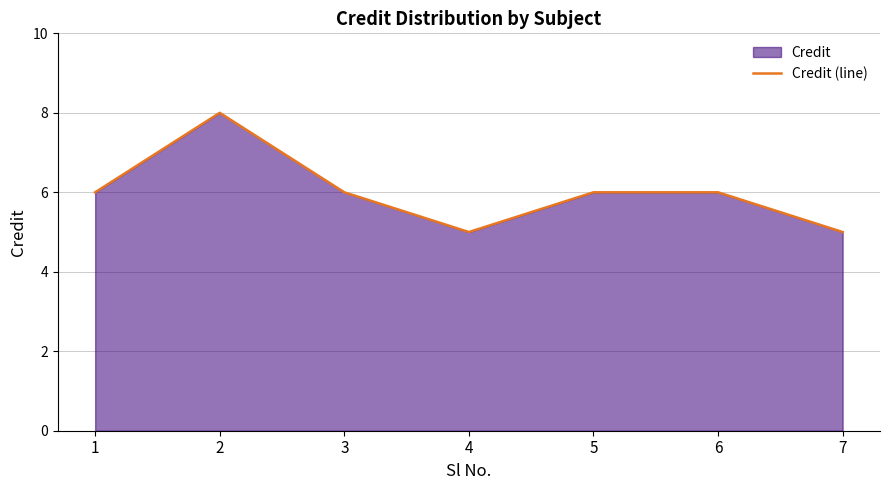

What is the value of the 2nd point from the left?

8